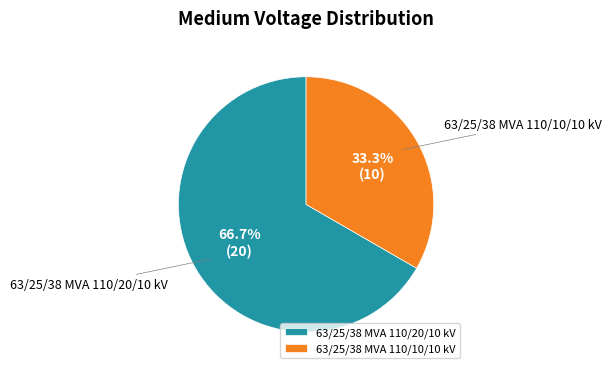

What percentage is the 63/25/38 MVA 110/10/10 kV slice, to the nearest percent?

33%